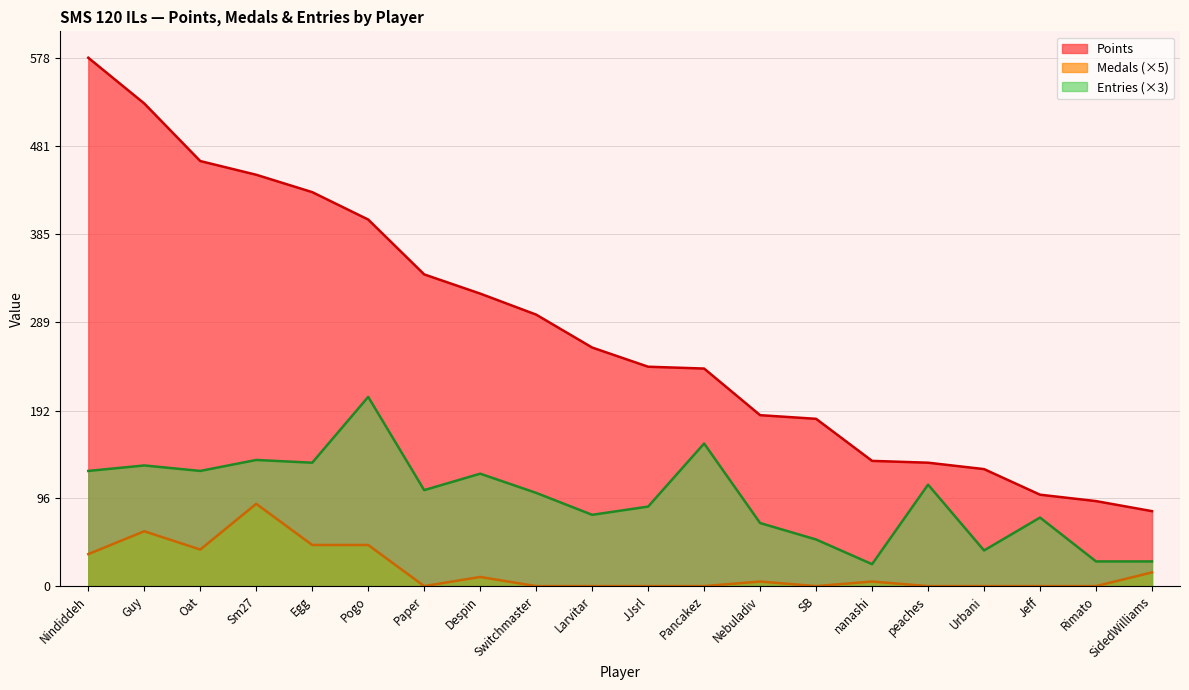

Reading right to left, what are all the values shown in this chart?

Points: SidedWilliams=82	Rimato=93	Jeff=100	Urbani=128	peaches=135	nanashi=137	SB=183	Nebuladiv=187	Pancakez=238	JJsrl=240	Larvitar=261	Switchmaster=297	Despin=320	Paper=341	Pogo=401	Egg=431	Sm27=450	Oat=465	Guy=528	Nindiddeh=578
Medals: SidedWilliams=15	Rimato=0	Jeff=0	Urbani=0	peaches=0	nanashi=5	SB=0	Nebuladiv=5	Pancakez=0	JJsrl=0	Larvitar=0	Switchmaster=0	Despin=10	Paper=0	Pogo=45	Egg=45	Sm27=90	Oat=40	Guy=60	Nindiddeh=35
Entries: SidedWilliams=27	Rimato=27	Jeff=75	Urbani=39	peaches=111	nanashi=24	SB=51	Nebuladiv=69	Pancakez=156	JJsrl=87	Larvitar=78	Switchmaster=102	Despin=123	Paper=105	Pogo=207	Egg=135	Sm27=138	Oat=126	Guy=132	Nindiddeh=126